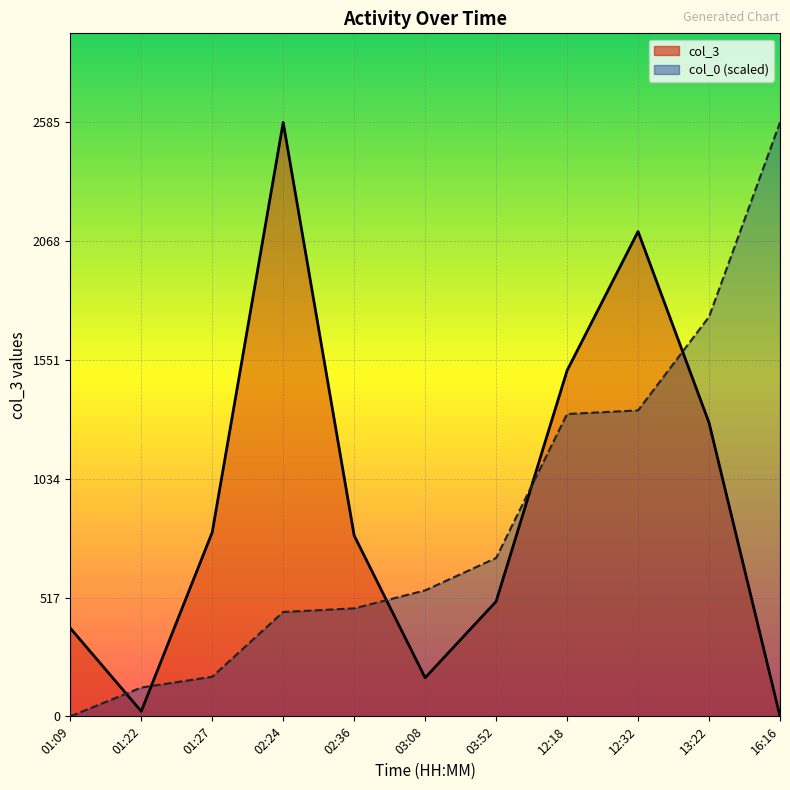

What is the spread (max minus min) of values at 12:32?

778.3